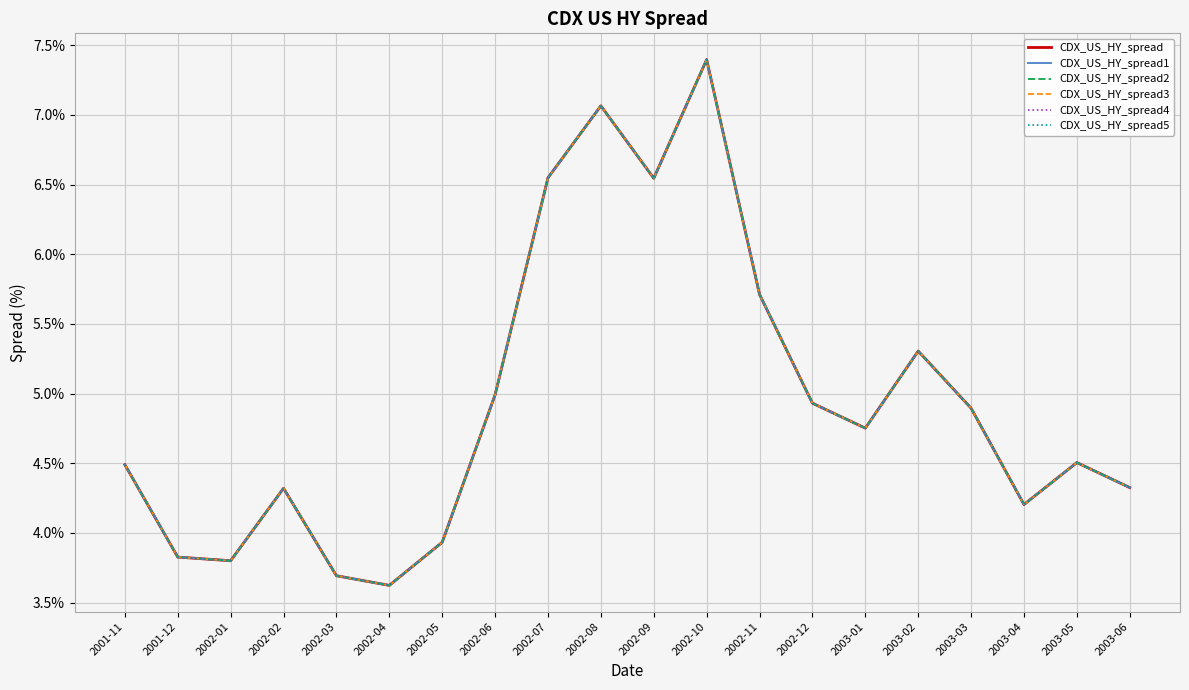

What is the total value across all series at 2002-03?

22.2